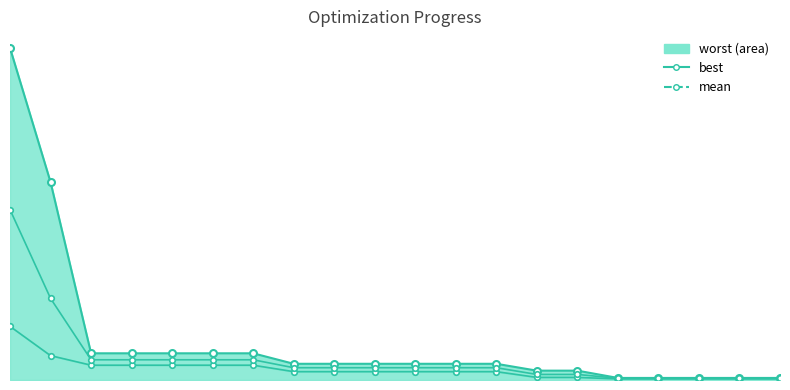

Does the chart display data point markers on the line(s)?

Yes